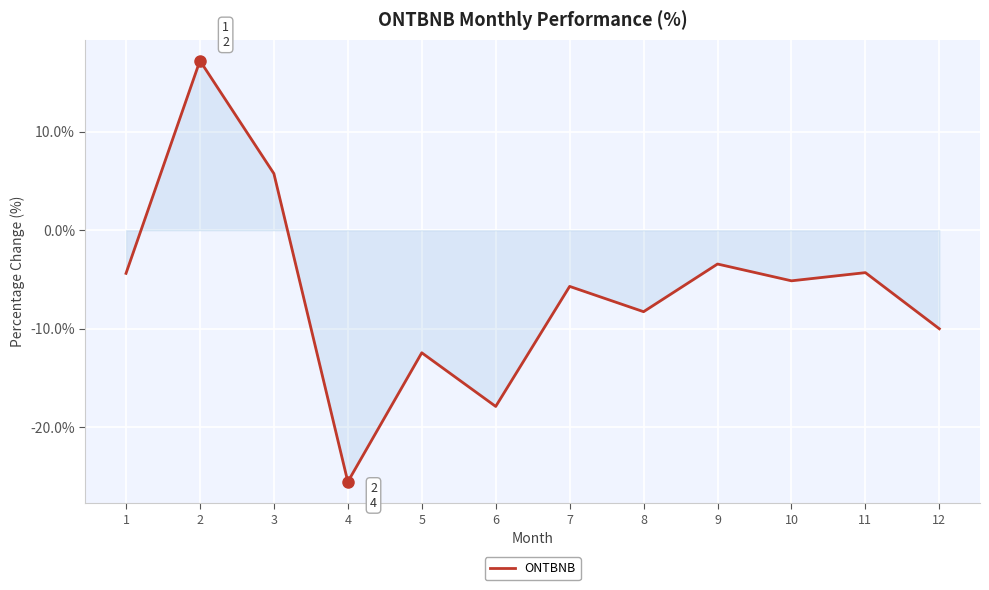

How many lines are shown in the chart?

1